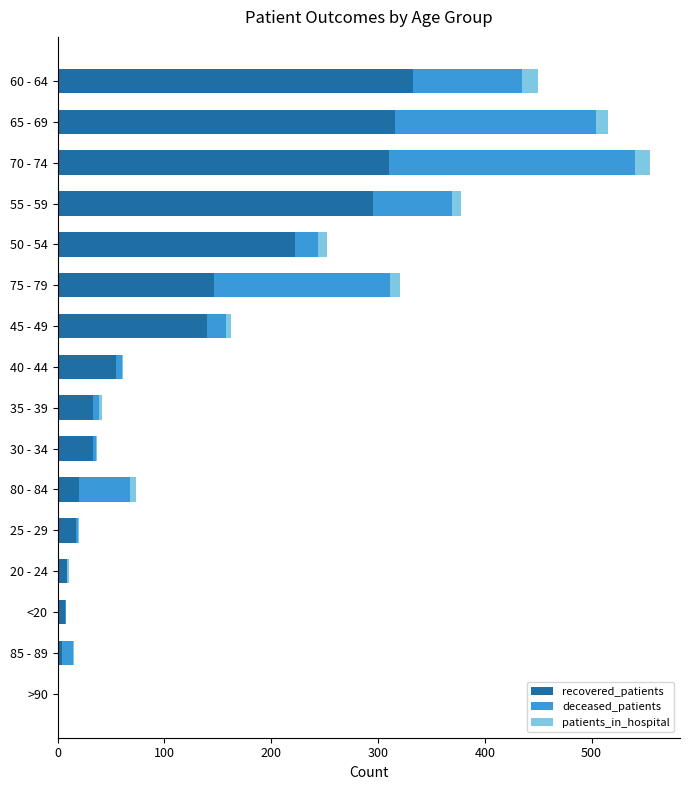

At which category is the sum across all series the highest?

70 - 74